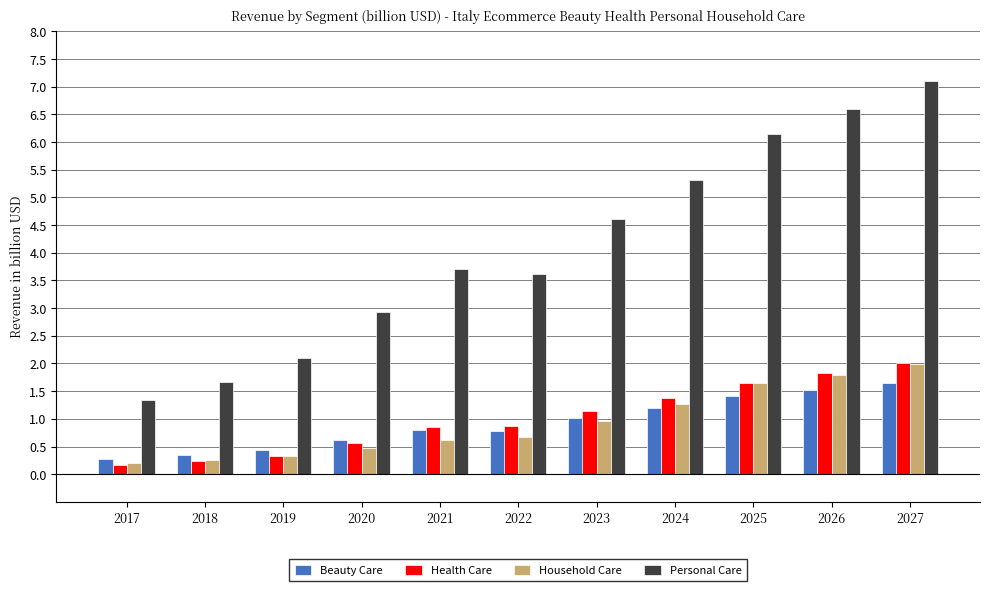

The Health Care series shows 1.0 at 2020. True or false?

False